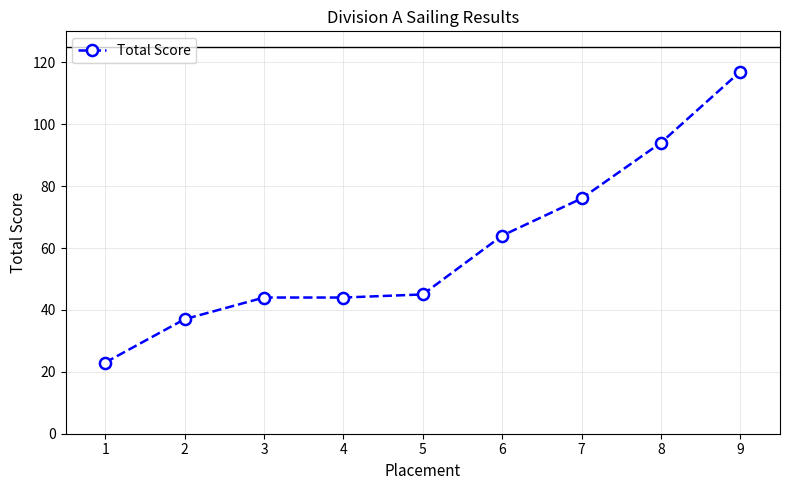

True or false: there are more than 2 points higher than both neighbors.

False